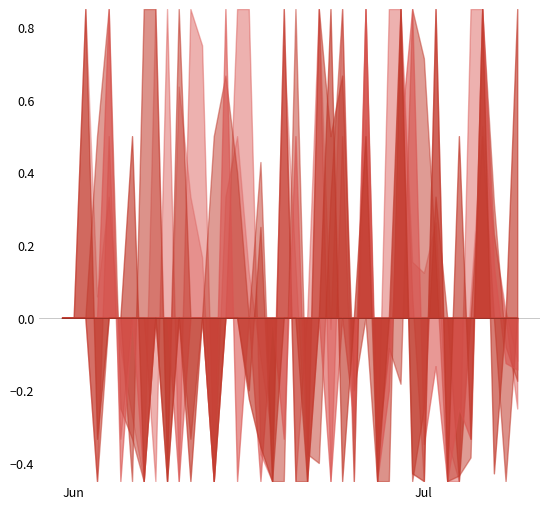

Which series has the widest spread of values?

ZH_diff_pc